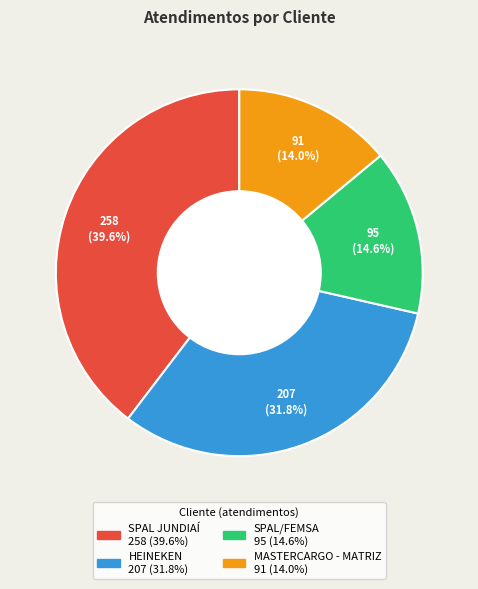

Is HEINEKEN the majority of the pie?

No